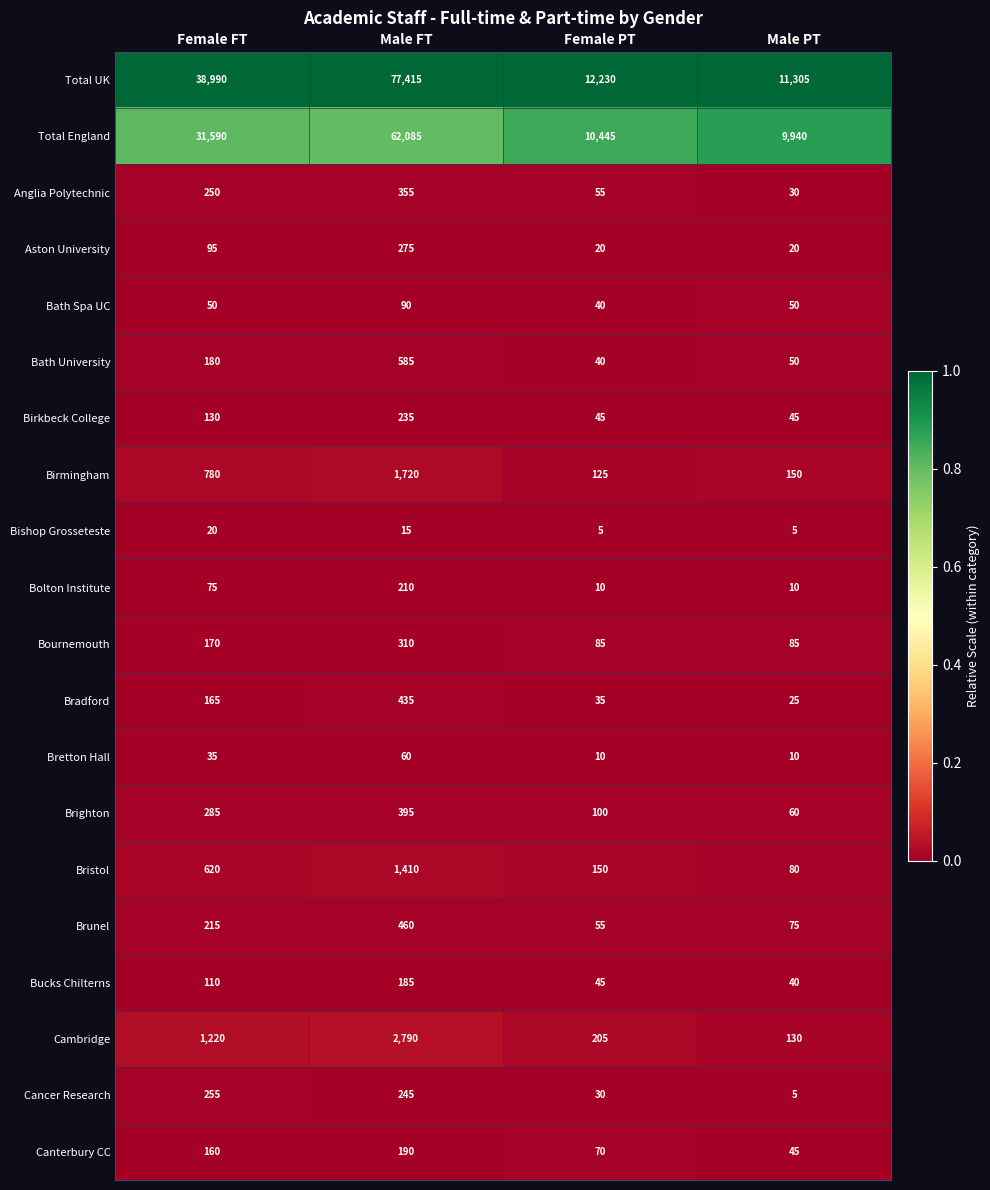

Rank the series at Female FT from highest to lowest value.

Total UK, Total England, Cambridge, Birmingham, Bristol, Brighton, Cancer Research, Anglia Polytechnic, Brunel, Bath University, Bournemouth, Bradford, Canterbury CC, Birkbeck College, Bucks Chilterns, Aston University, Bolton Institute, Bath Spa UC, Bretton Hall, Bishop Grosseteste